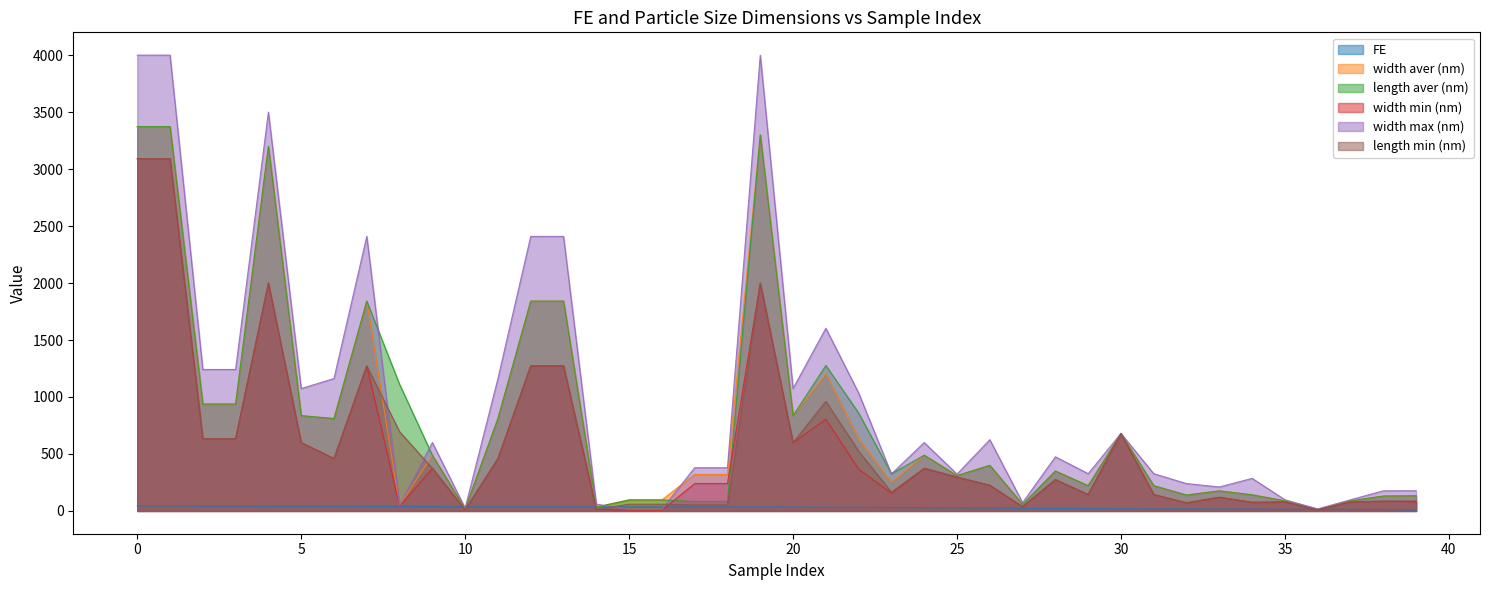

What is the total value across all series at 17?

1111.2